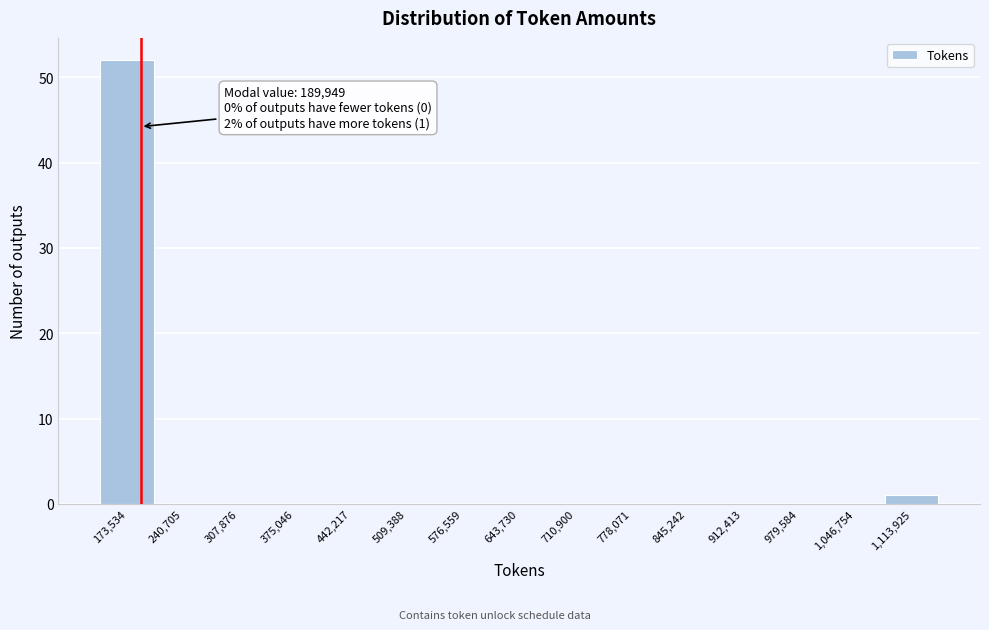

Which range on the x-axis has the tallest bar?

140000 to 210000